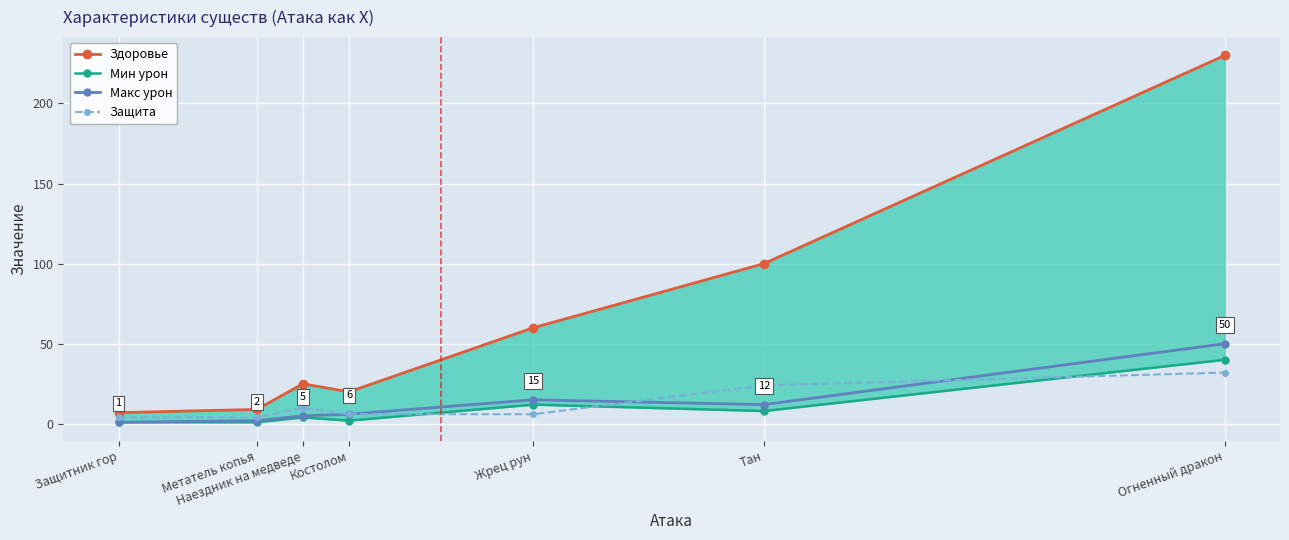

What is the sum of the Защита values at Тан and Защитник гор?

28